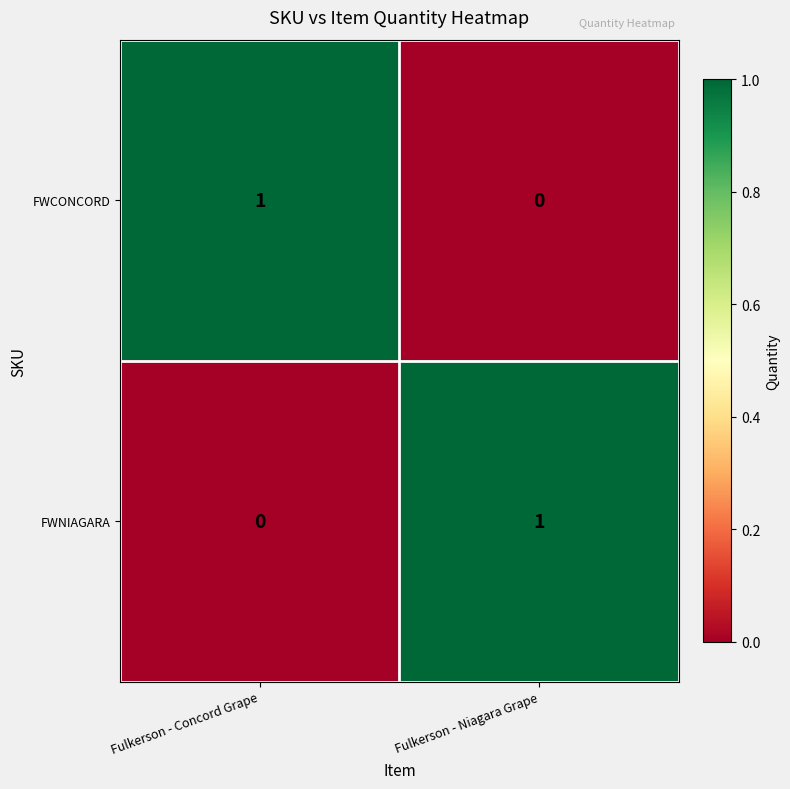

The value of FWNIAGARA at Fulkerson - Niagara Grape is 1. True or false?

True